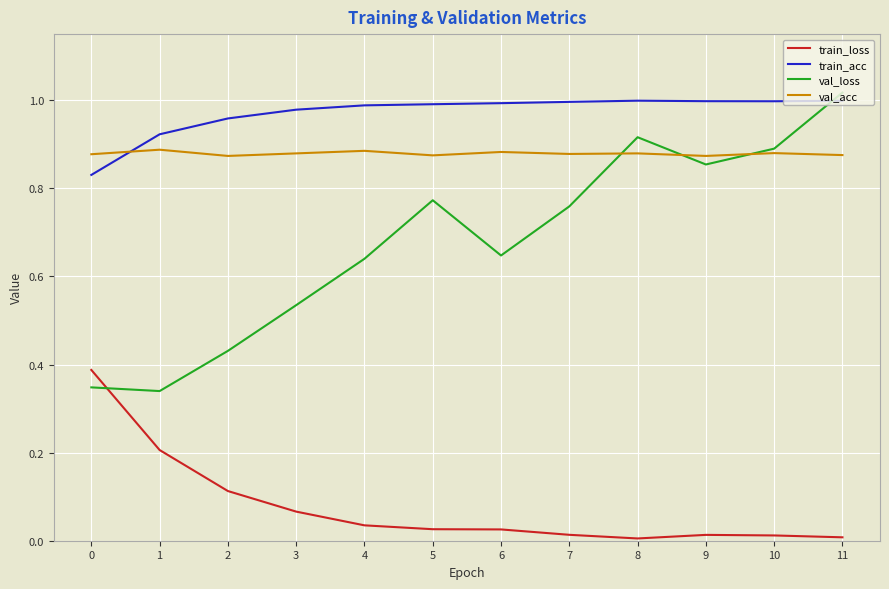

Is it true that val_acc equals 0.9 at 2?

True